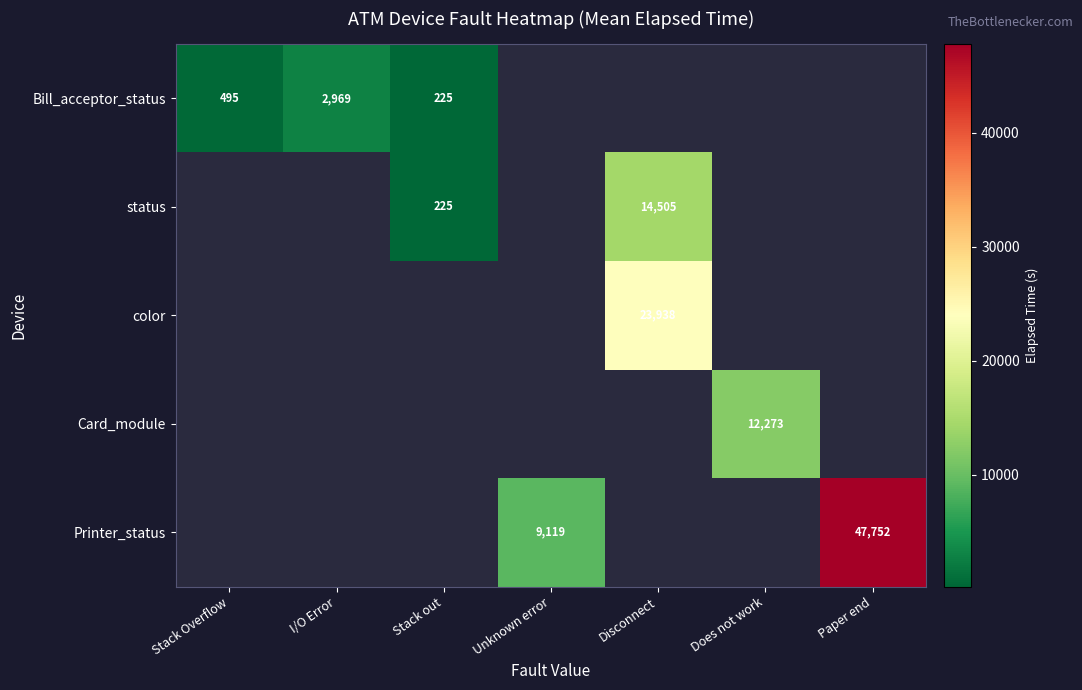

The value of status at Disconnect is 14505. True or false?

True